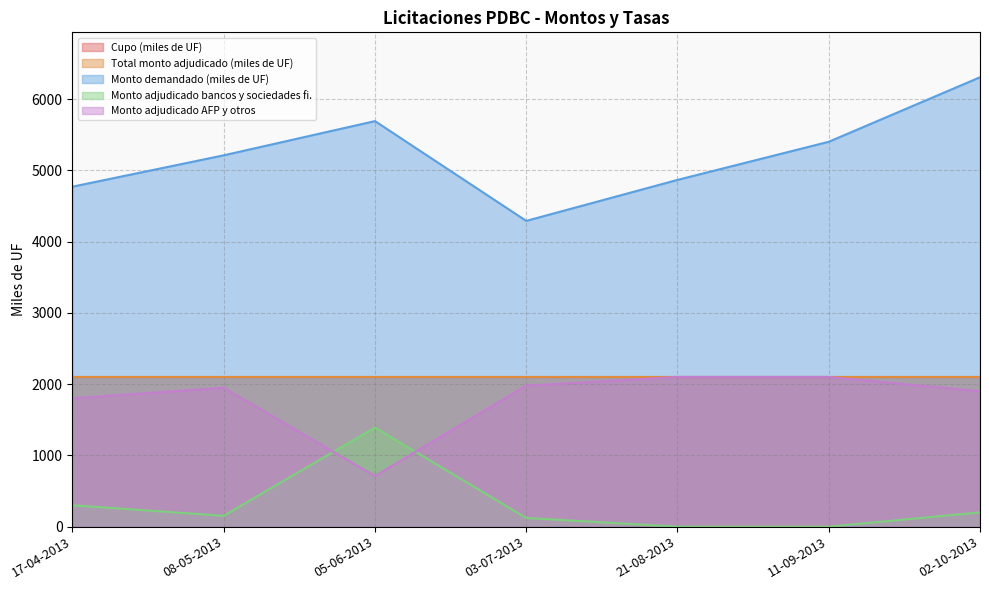

Which series ends up on top after the final intersection of Monto adjudicado AFP y otros and Monto adjudicado bancos y sociedades fi.?

Monto adjudicado AFP y otros